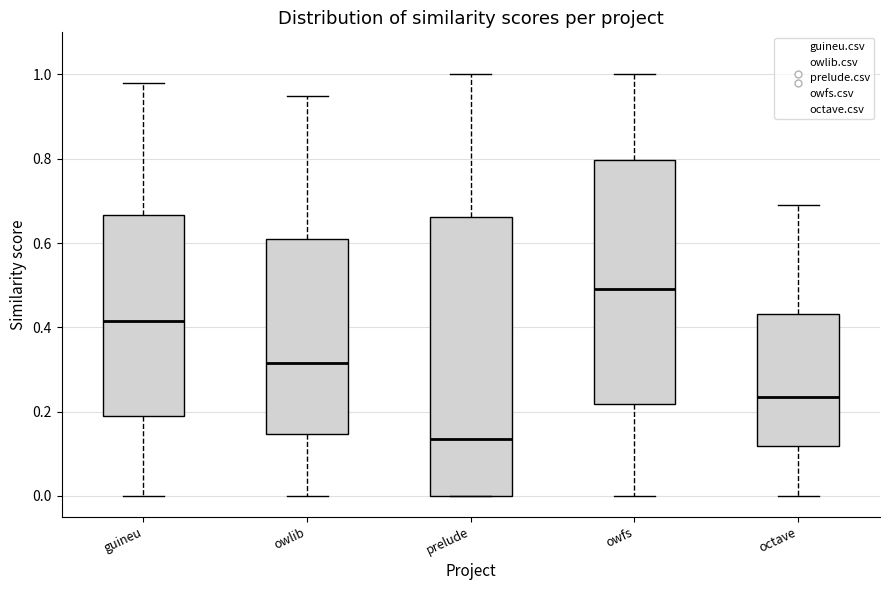

Which box has the lowest median line?

prelude